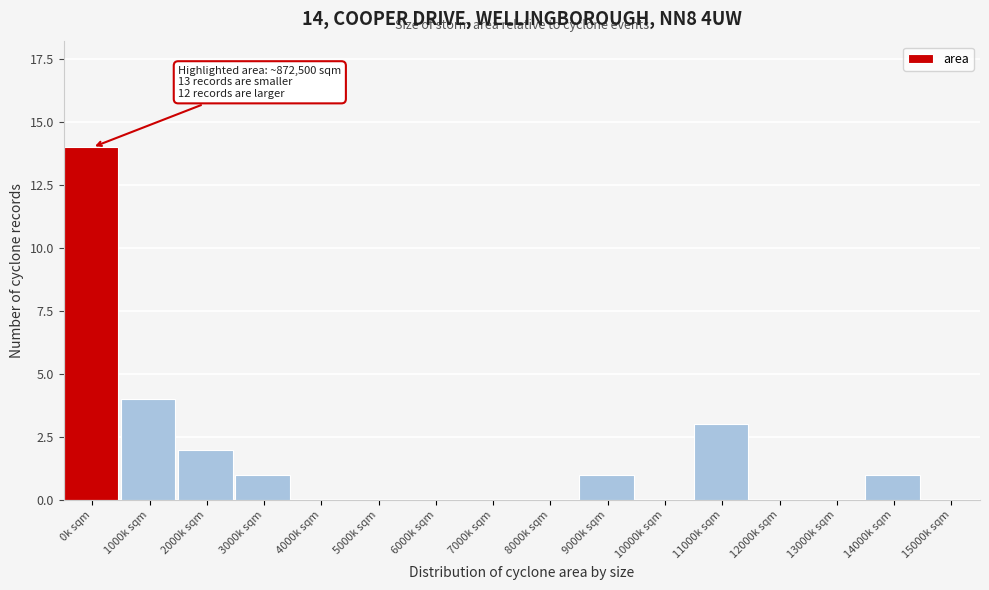

Reading right to left, extract all data points from this chart.

15000k sqm=0	14000k sqm=1	13000k sqm=0	12000k sqm=0	11000k sqm=3	10000k sqm=0	9000k sqm=1	8000k sqm=0	7000k sqm=0	6000k sqm=0	5000k sqm=0	4000k sqm=0	3000k sqm=1	2000k sqm=2	1000k sqm=4	0k sqm=14